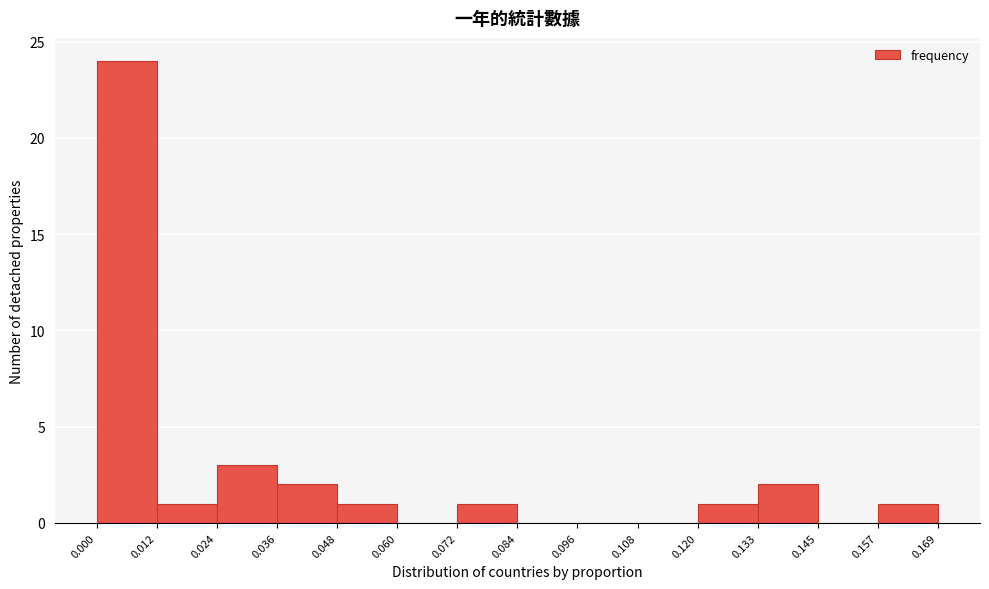

Reading left to right, transcribe this chart: for each bar, give the range it covers on the x-axis and its height. The values are not printed on the chart, so give them approximately, as read against the axis.

0.000 to 0.012: 24
0.012 to 0.024: 1
0.024 to 0.036: 3
0.036 to 0.048: 2
0.048 to 0.060: 1
0.060 to 0.072: 0
0.072 to 0.084: 1
0.084 to 0.096: 0
0.096 to 0.108: 0
0.108 to 0.120: 0
0.120 to 0.133: 1
0.133 to 0.145: 2
0.145 to 0.157: 0
0.157 to 0.169: 1